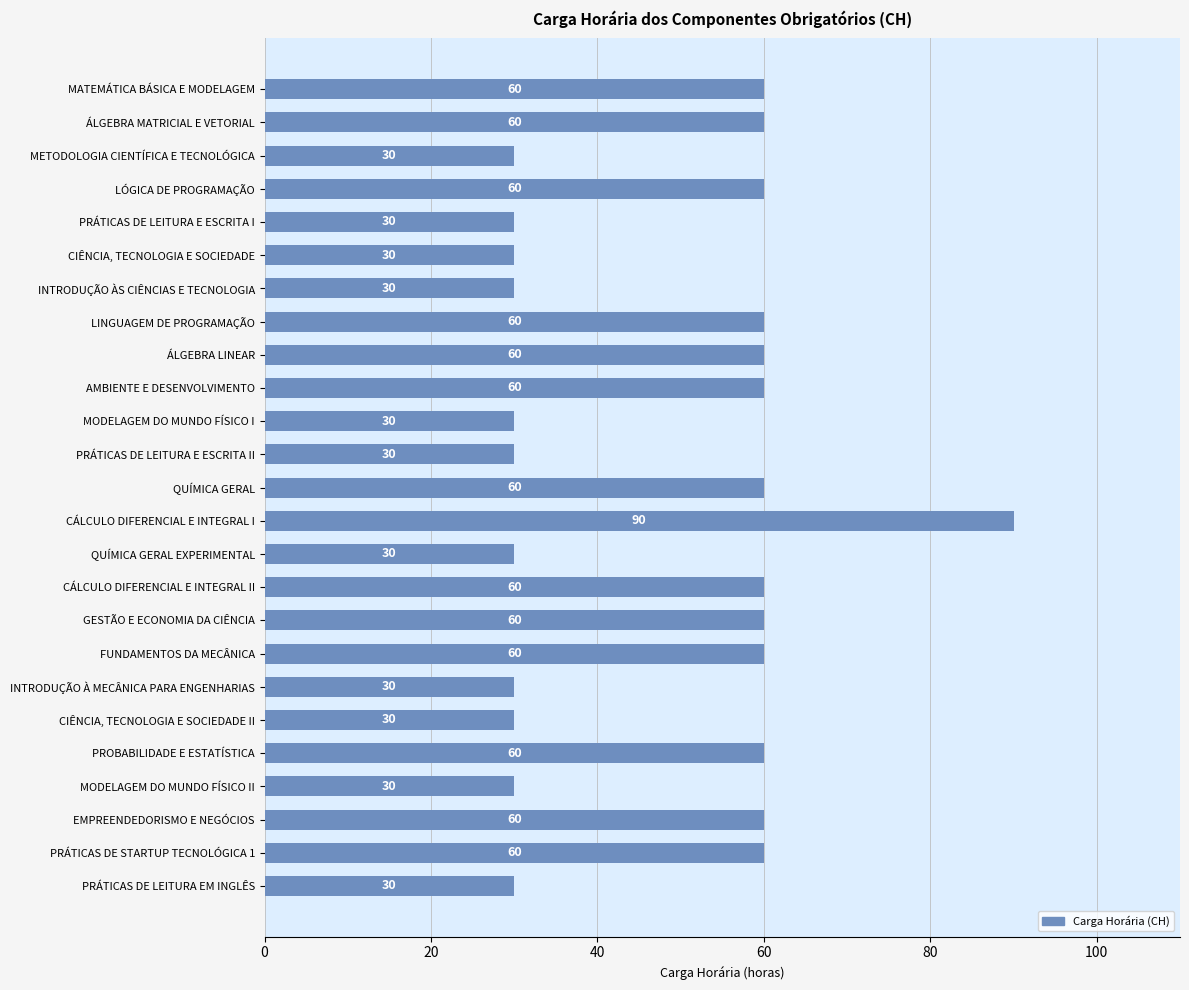

What is the ratio of the value at CIÊNCIA, TECNOLOGIA E SOCIEDADE to the value at PROBABILIDADE E ESTATÍSTICA?

0.5